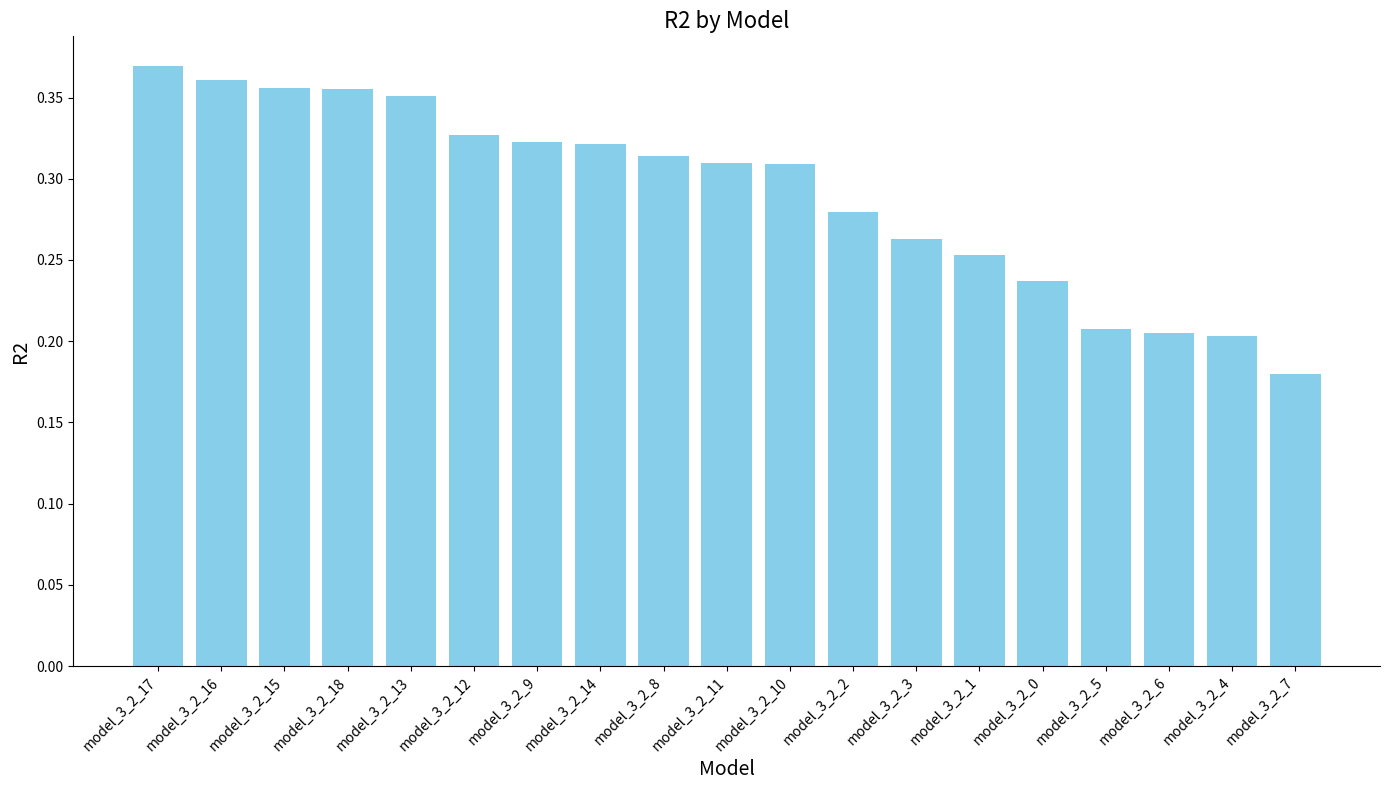

True or false: the data shows 0.3 at model_3_2_6.

False